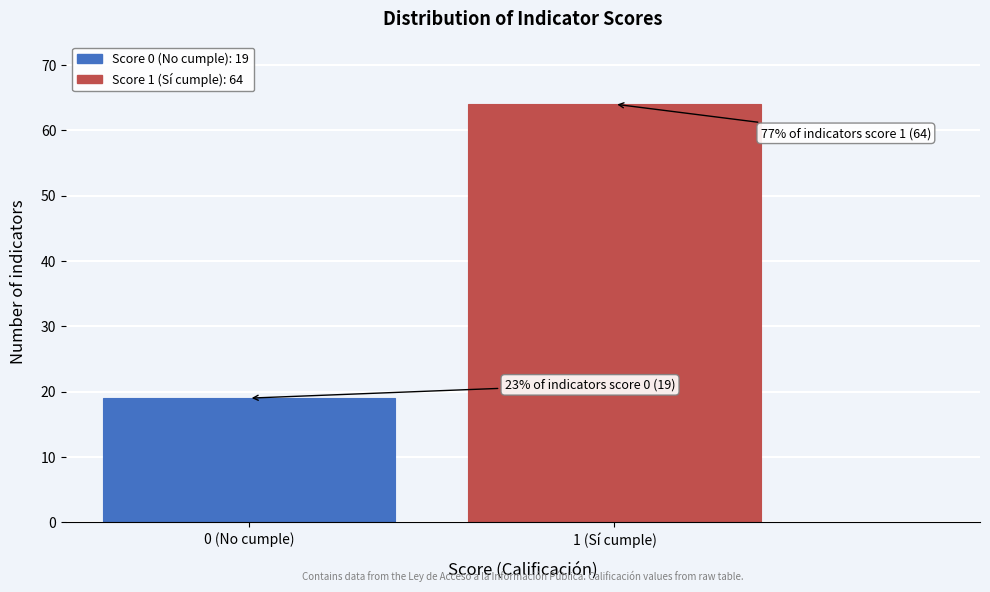

Reading left to right, extract all data points from this chart.

0 (No cumple)=19	1 (Sí cumple)=64